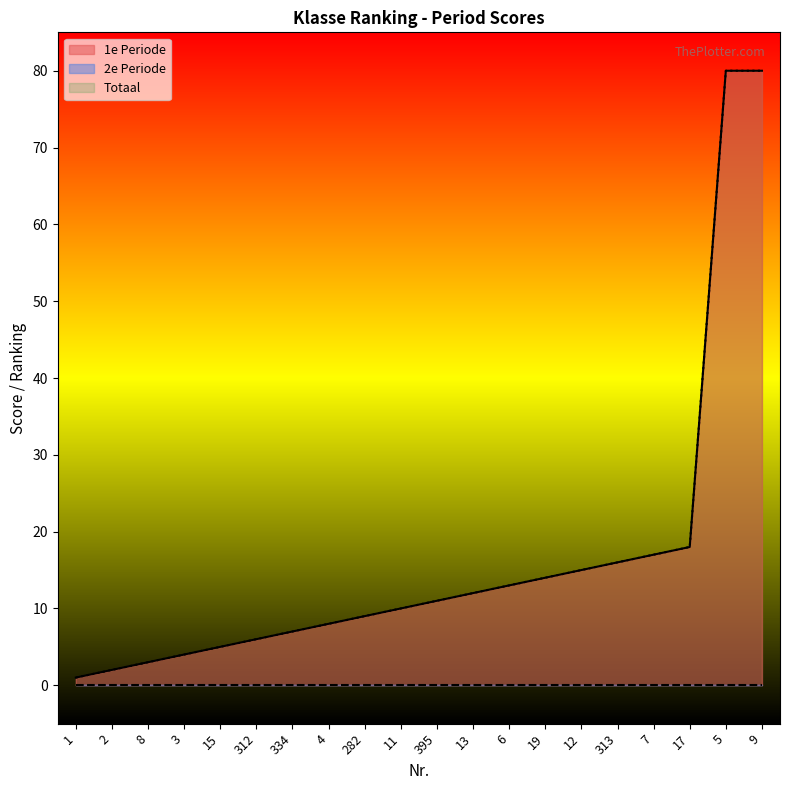

What is the difference between the maximum and minimum values in the Totaal series?

79